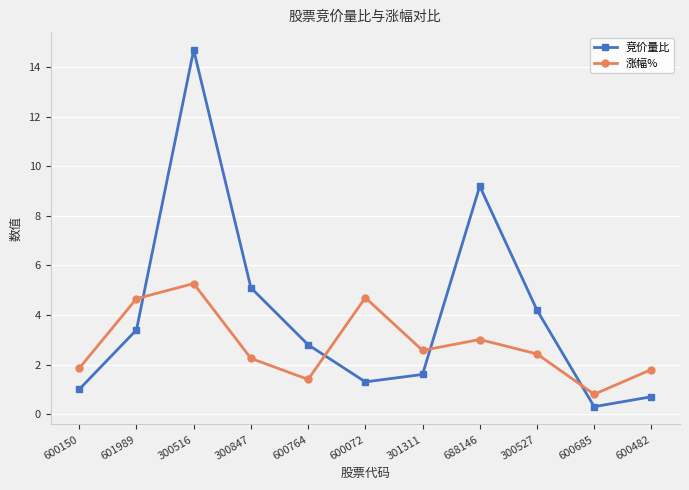

What value does the 涨幅% series have at 600482?

1.8